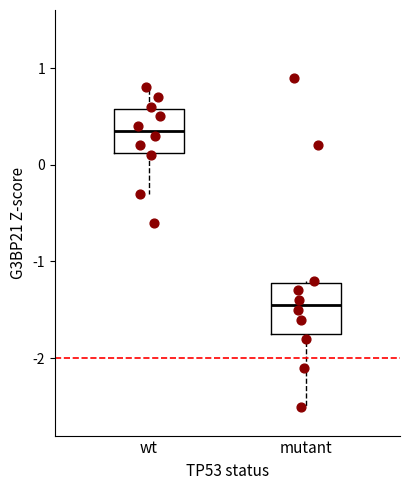

Reading left to right, transcribe this box plot: for each box, give where its median line is, the range the box spans, and where its two whiskers end, as read against the y-axis. The values are not printed on the chart, so give them approximately, as read against the axis.

wt: median 0.4, box 0.1 to 0.6, whiskers -0.3 to 0.8
mutant: median -1.4, box -1.7 to -1.2, whiskers -2.5 to -1.2